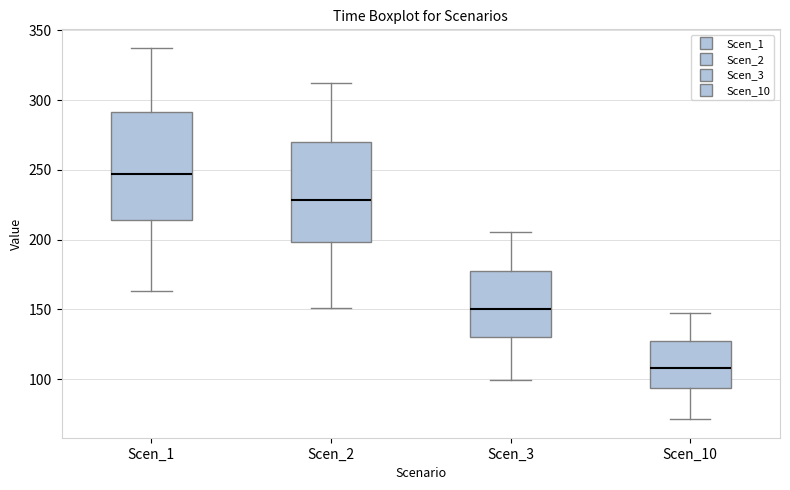

Which box has the lowest median line?

Scen_10